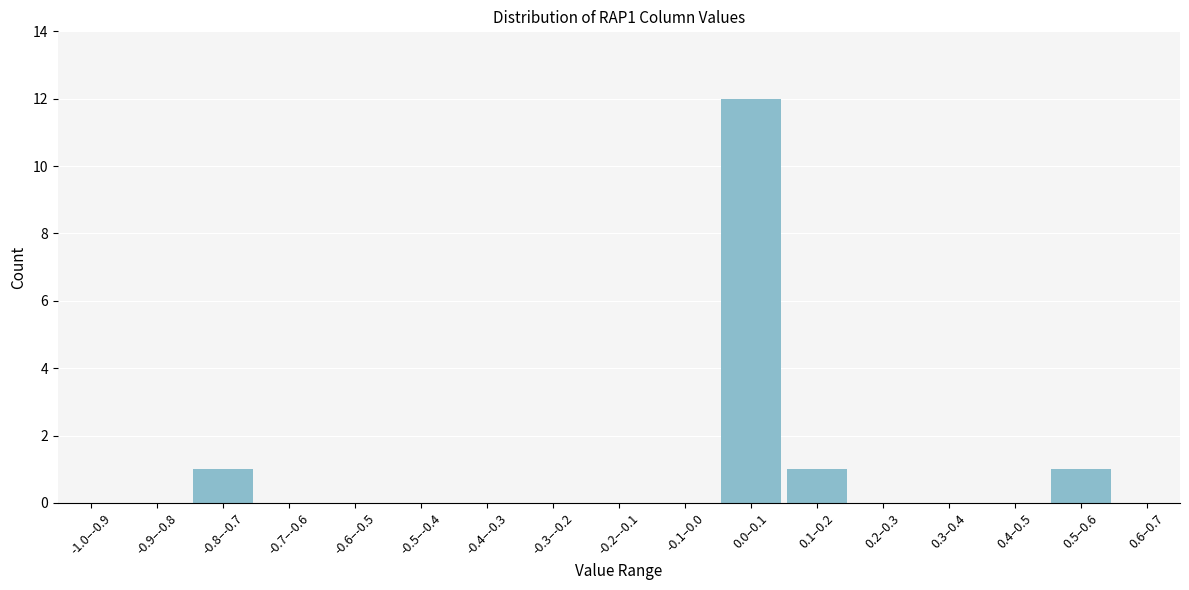

Reading left to right, what are all the values shown in this chart?

-1.0–-0.9=0	-0.9–-0.8=0	-0.8–-0.7=1	-0.7–-0.6=0	-0.6–-0.5=0	-0.5–-0.4=0	-0.4–-0.3=0	-0.3–-0.2=0	-0.2–-0.1=0	-0.1–0.0=0	0.0–0.1=12	0.1–0.2=1	0.2–0.3=0	0.3–0.4=0	0.4–0.5=0	0.5–0.6=1	0.6–0.7=0